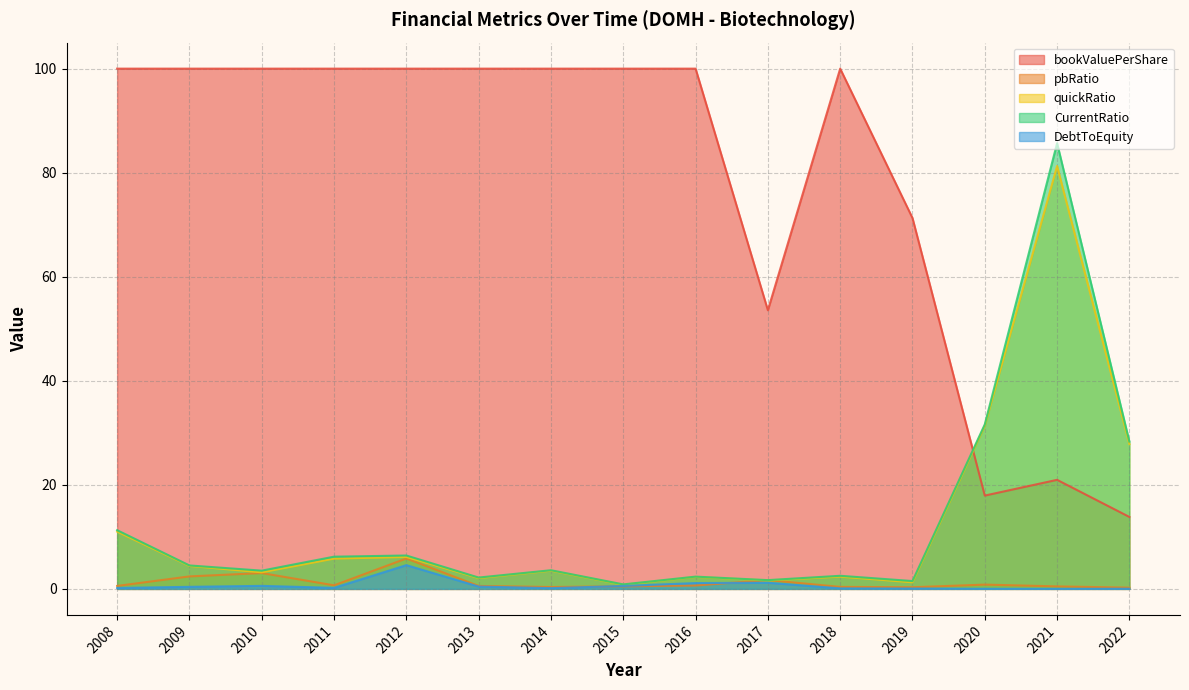

The DebtToEquity series shows 1.6 at 2016. True or false?

False